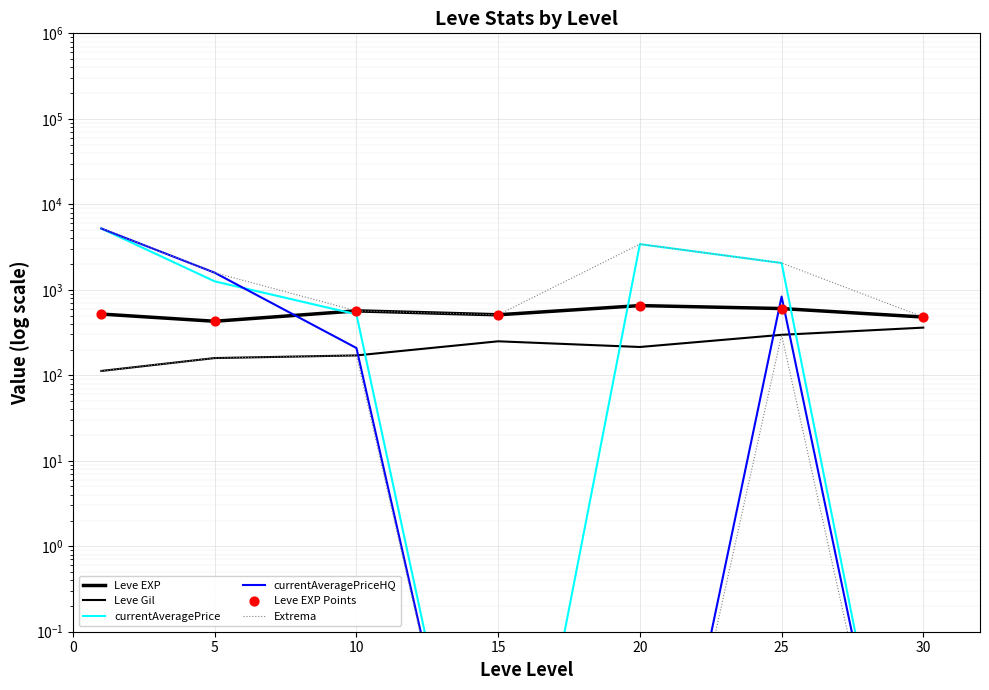

Which series has the largest Y range (max minus min)?

currentAveragePrice